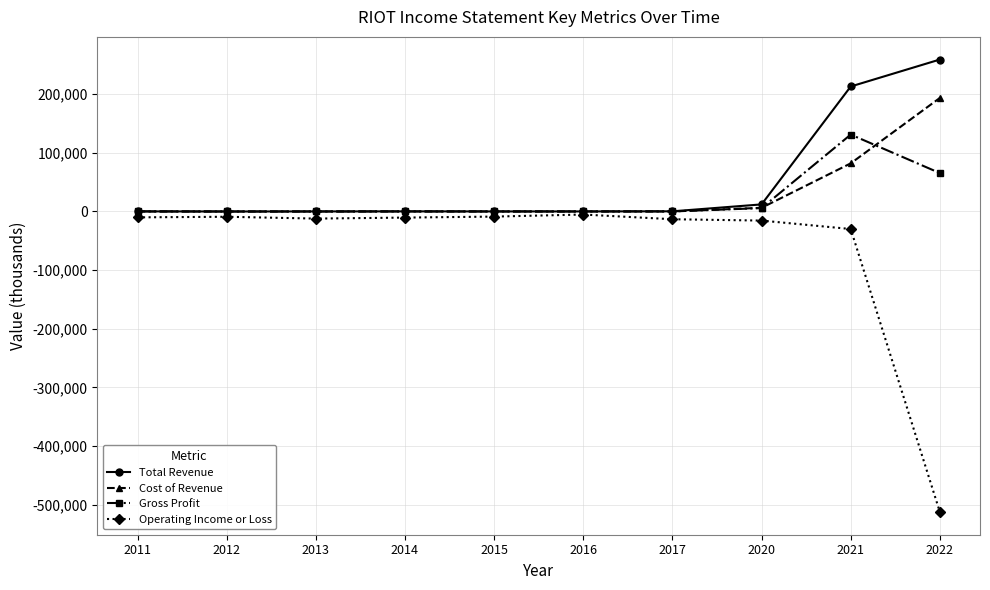

List the series in order of their peak value, highest first.

Total Revenue, Cost of Revenue, Gross Profit, Operating Income or Loss